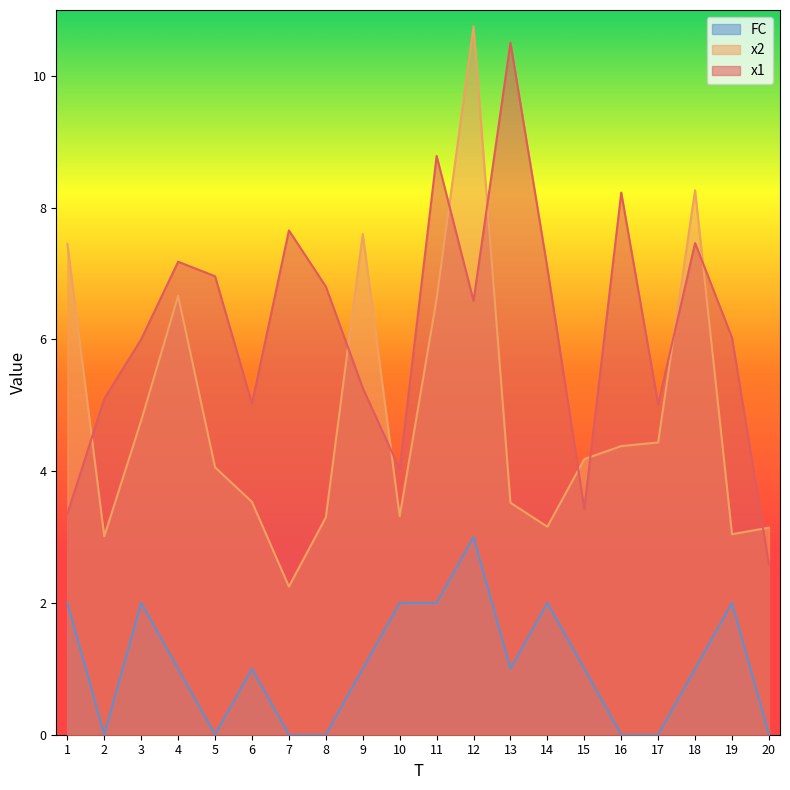

At which category does x1 reach its first local valley?

6